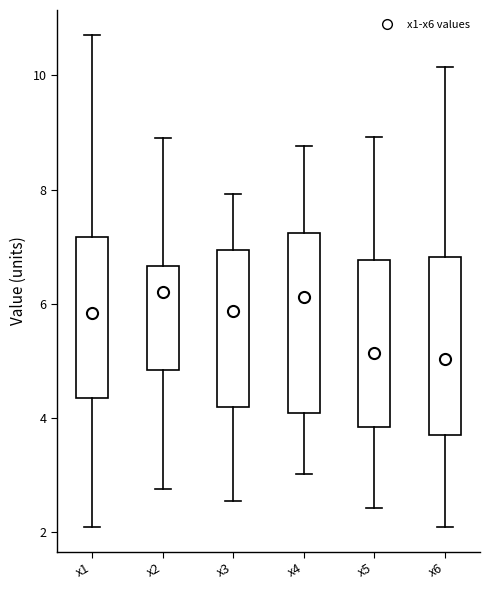

Where does the lower whisker of the box for x1 end on the y-axis? The values are not printed on the chart, so give them approximately, as read against the axis.

2.0